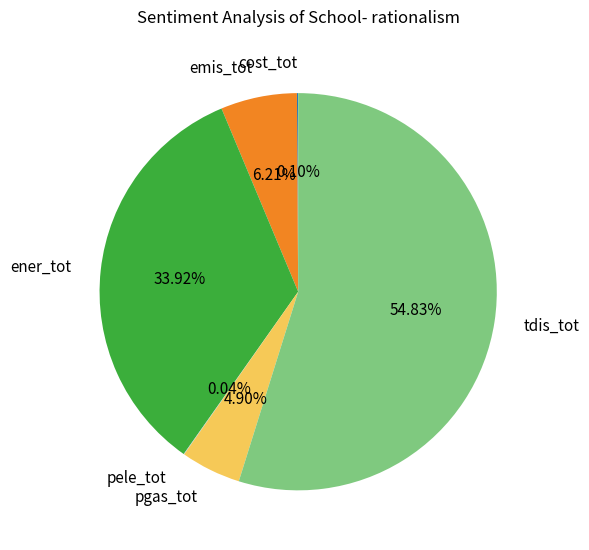

Combined, do emis_tot and tdis_tot account for over 50%?

Yes